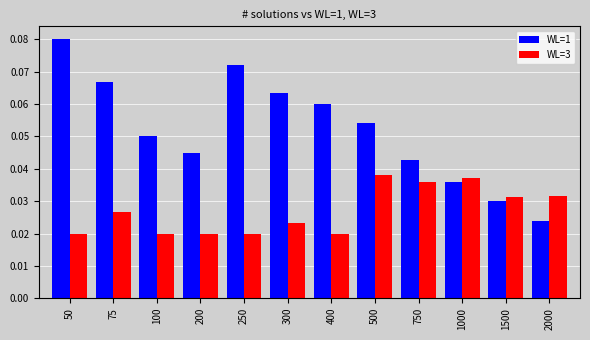

Rank the series at 75 from highest to lowest value.

WL=1, WL=3